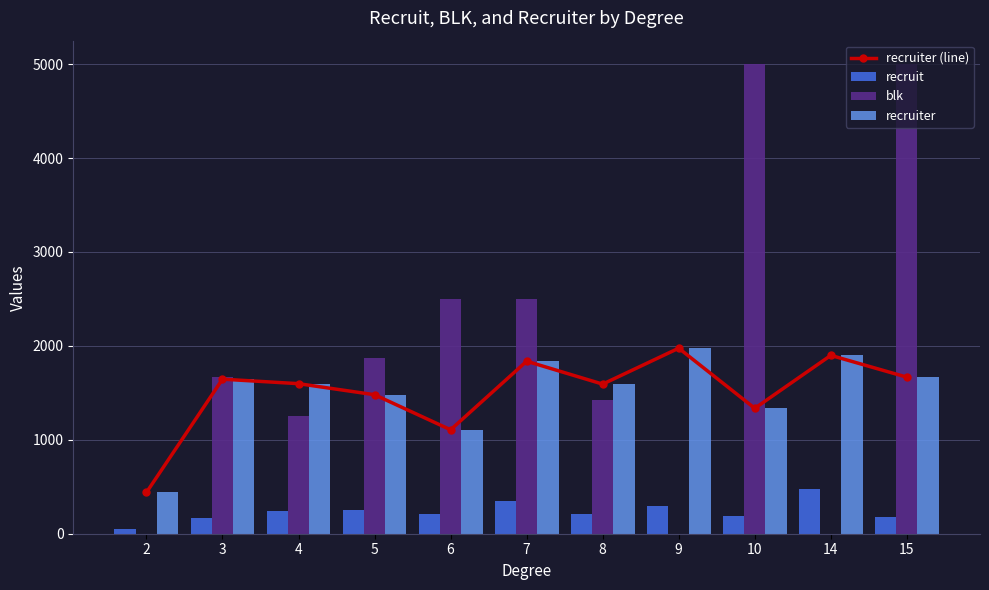

What value does the recruiter (line) series have at 9?

1975.3